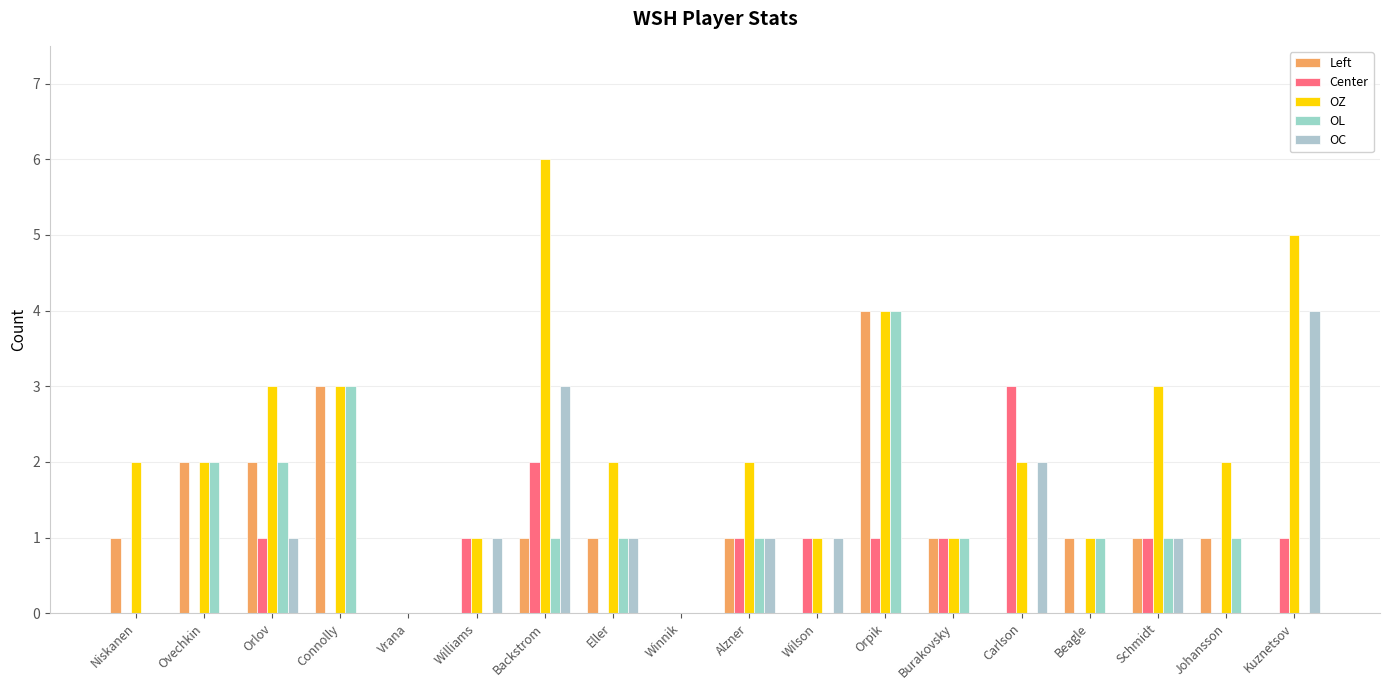

Read the OL value at Burakovsky.

1